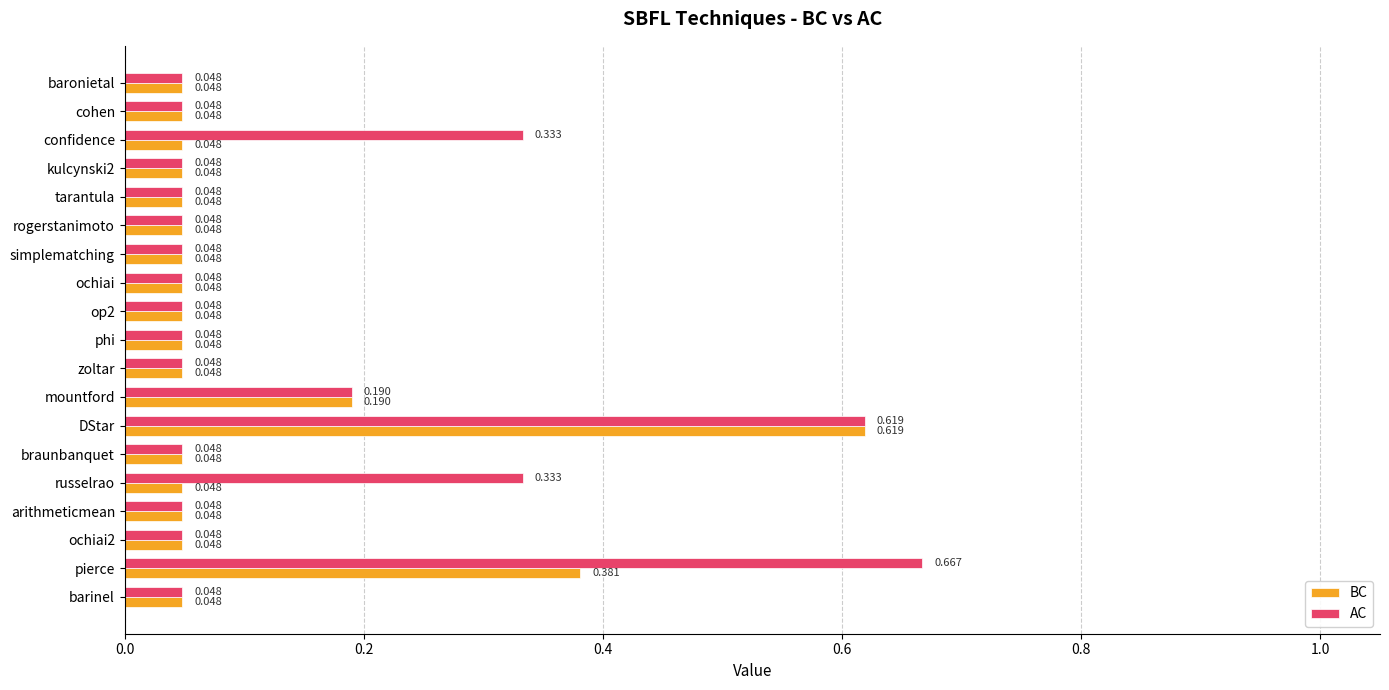

Rank the series by their average value, from lowest to highest.

BC, AC